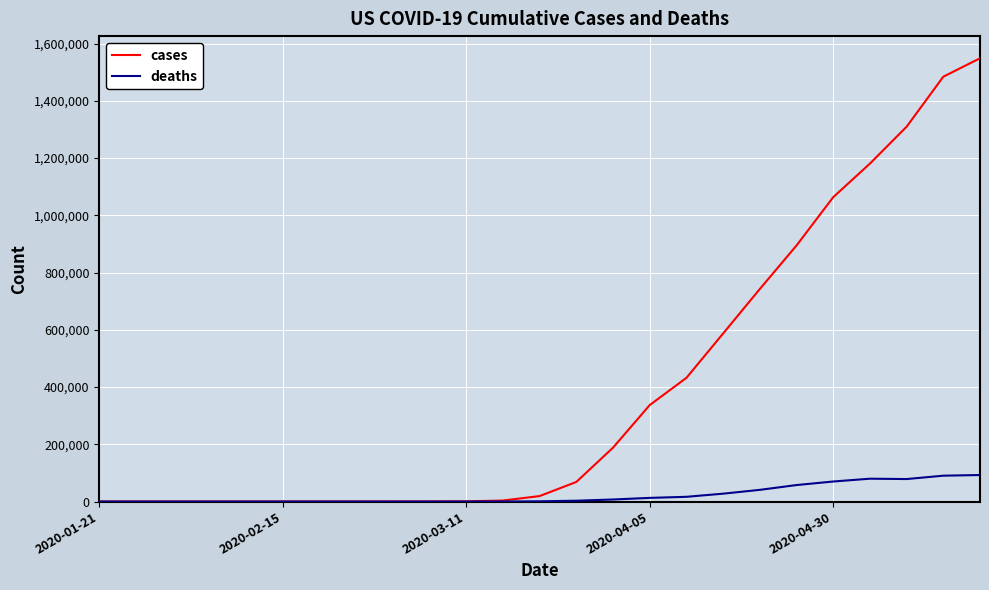

Is this an area chart (filled region under the line)?

No